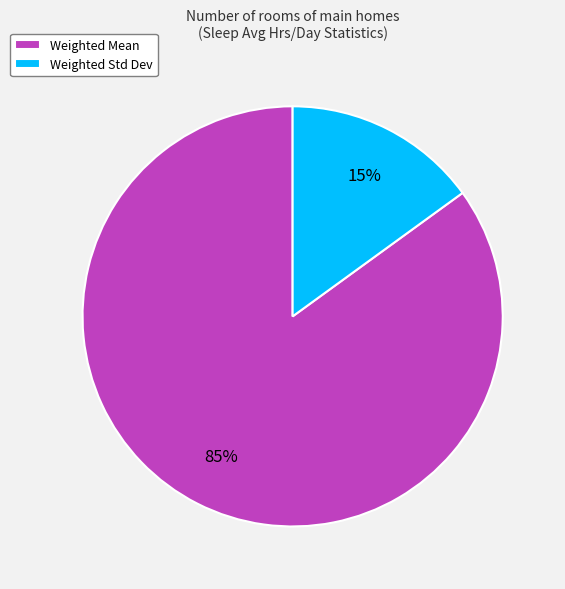

Is the sum of Weighted Std Dev and Weighted Mean greater than half?

Yes